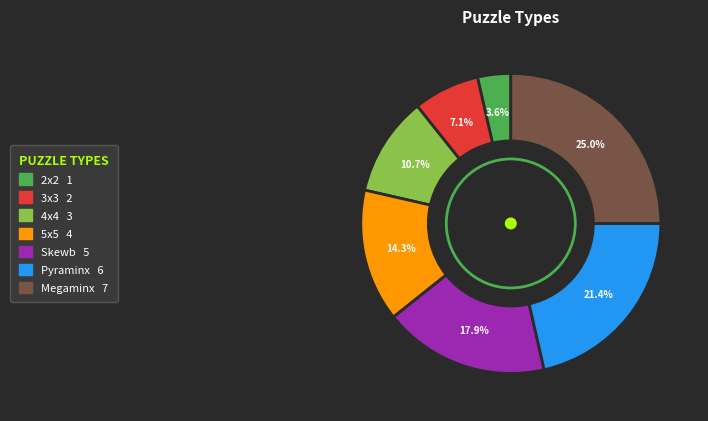

How much of the chart is everything except Pyraminx?

78.6%